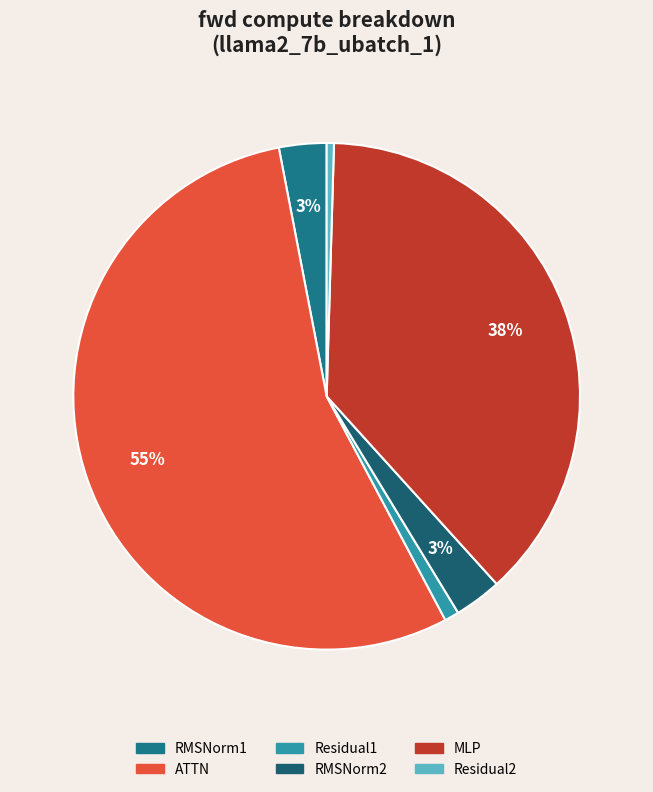

Rank the categories by value from lowest to highest.

Residual2, Residual1, RMSNorm1, RMSNorm2, MLP, ATTN